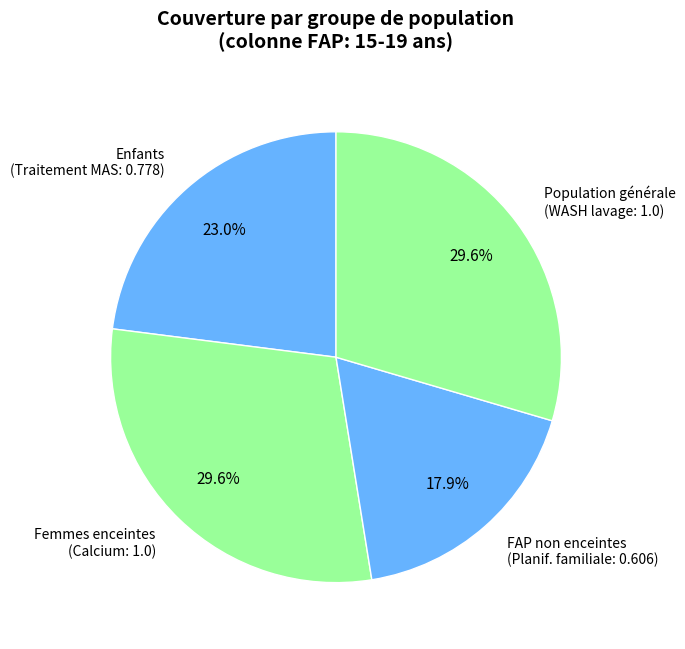

Which slice is the smallest?

FAP non enceintes (Planif. familiale: 0.606)